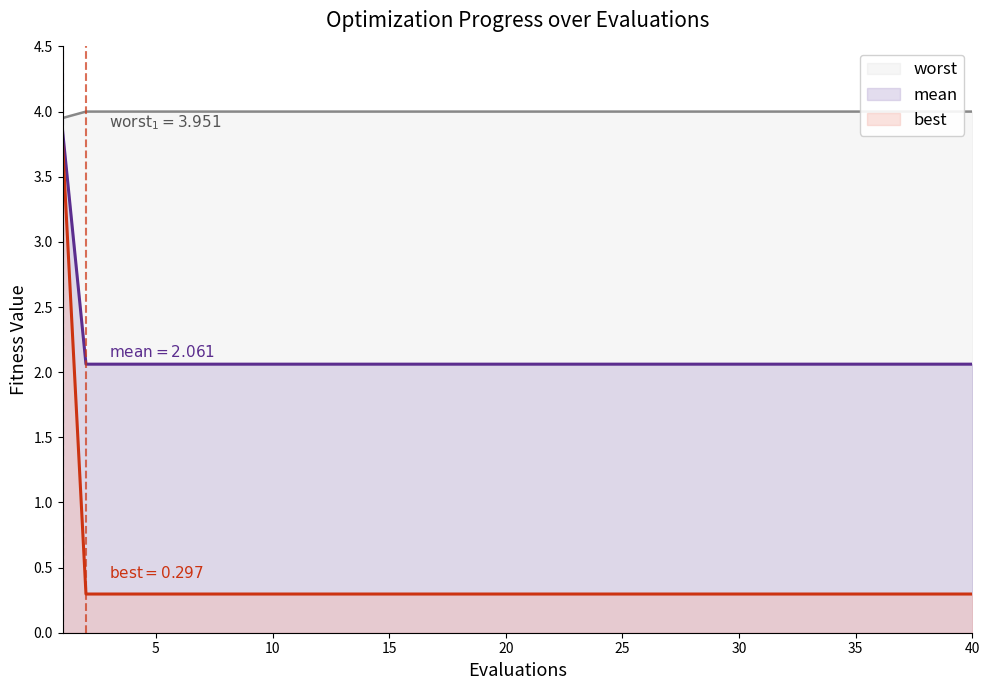

What are all the series names shown in the legend?

mean, best, worst